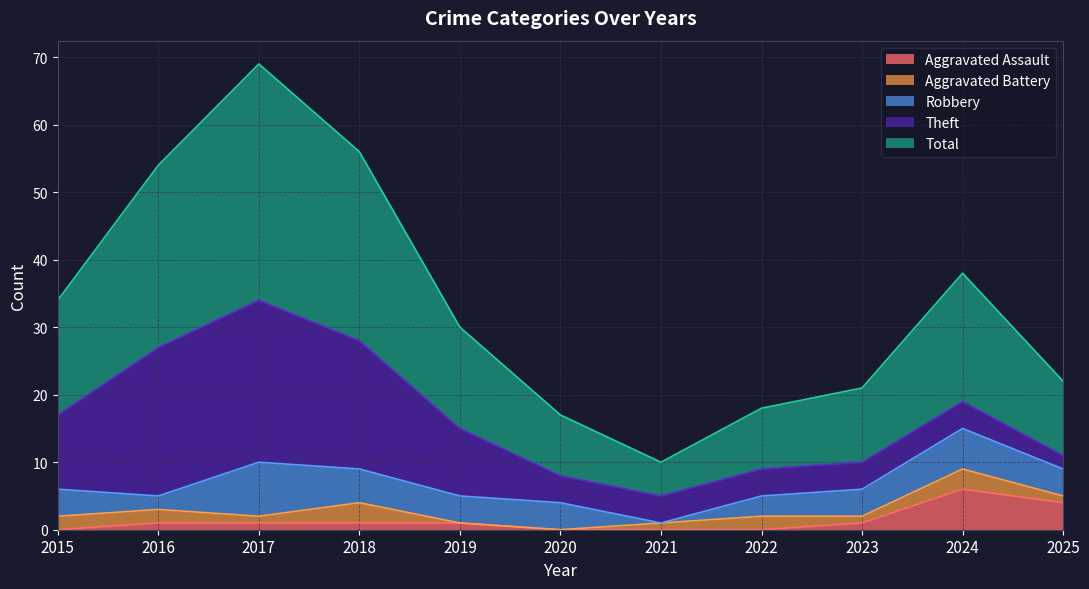

Count the number of data series in this chart.

5